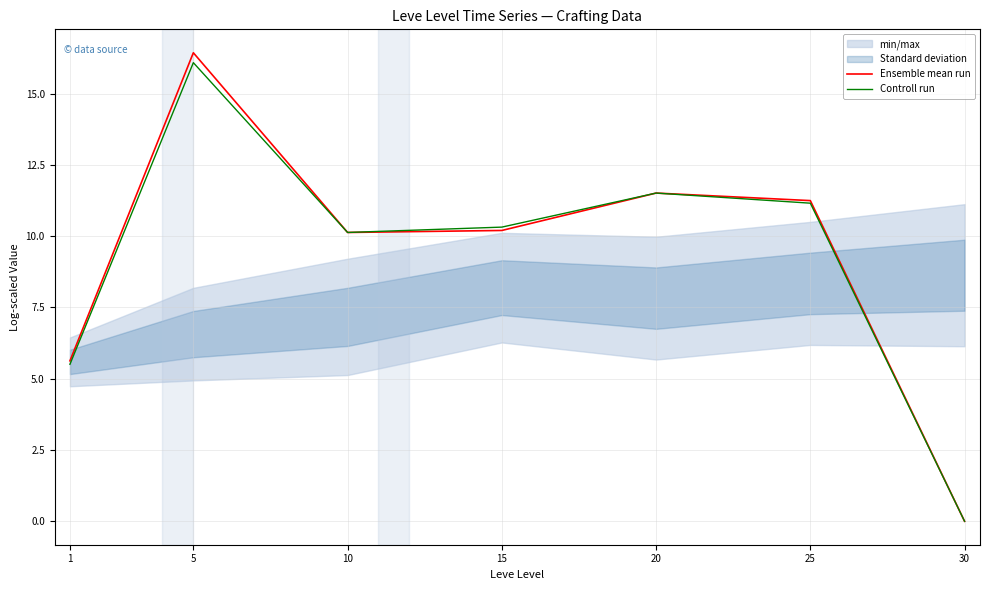

Which category has the highest value in the Controll run series?

5